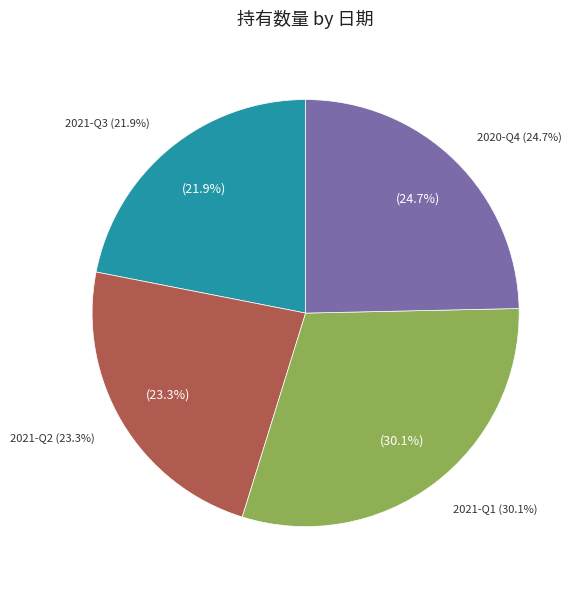

Which category has the biggest portion of the pie?

2021-Q1